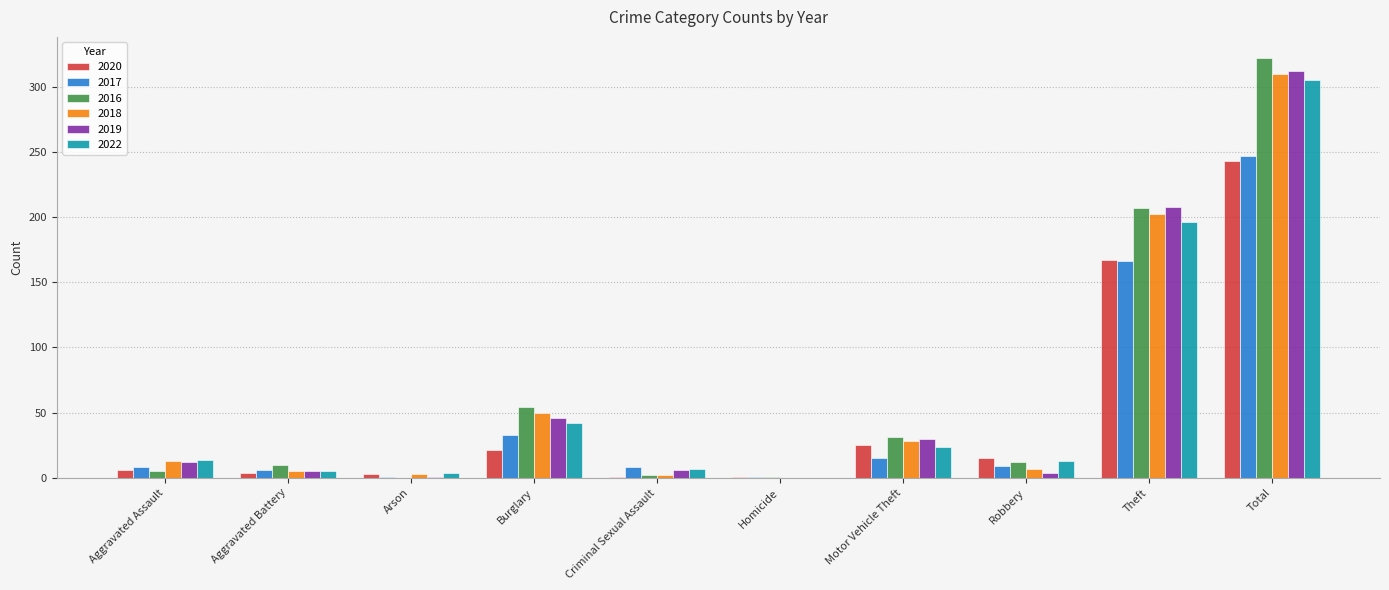

Is the value of 2016 at Aggravated Battery greater than the value of 2019 at Motor Vehicle Theft?

No